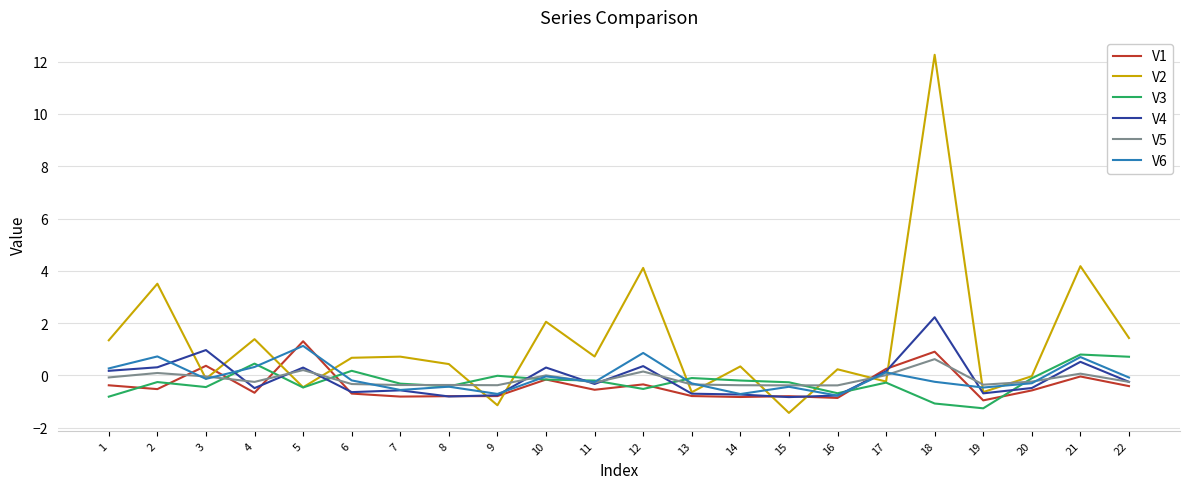

What is the maximum value for V2?

12.3